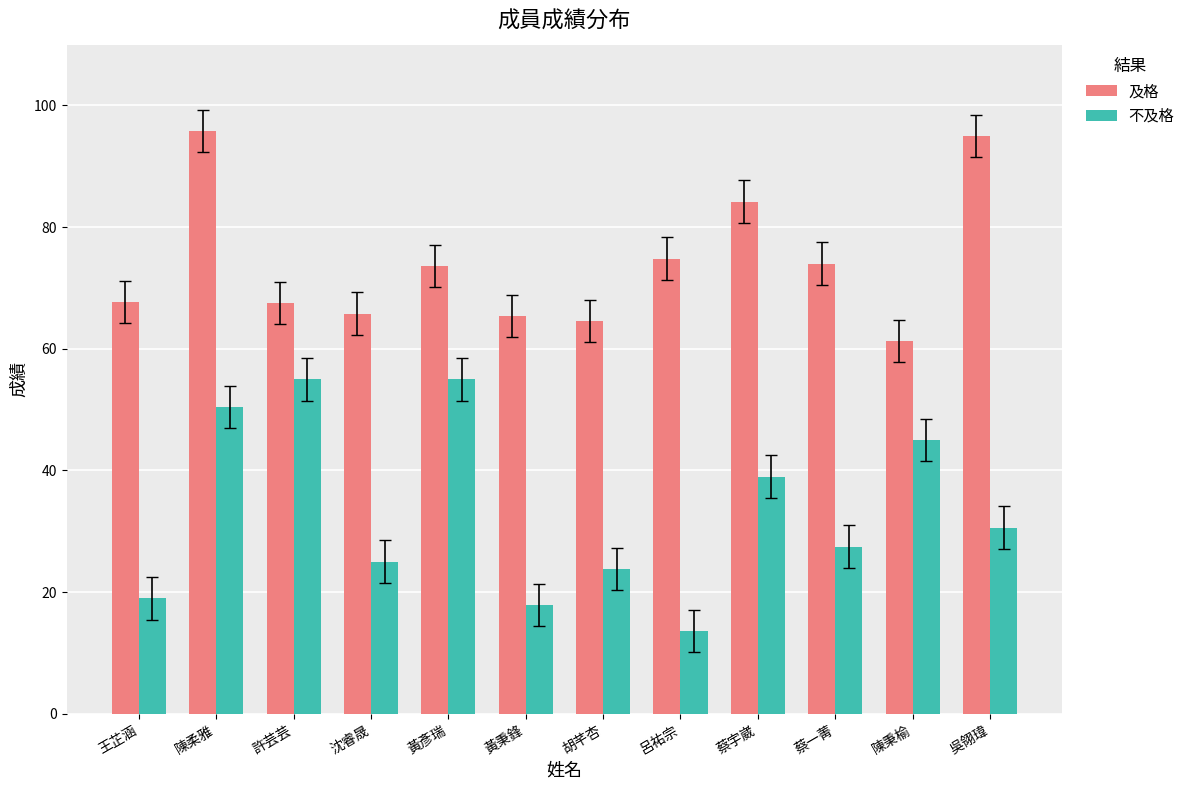

What is the greatest value displayed?

95.8